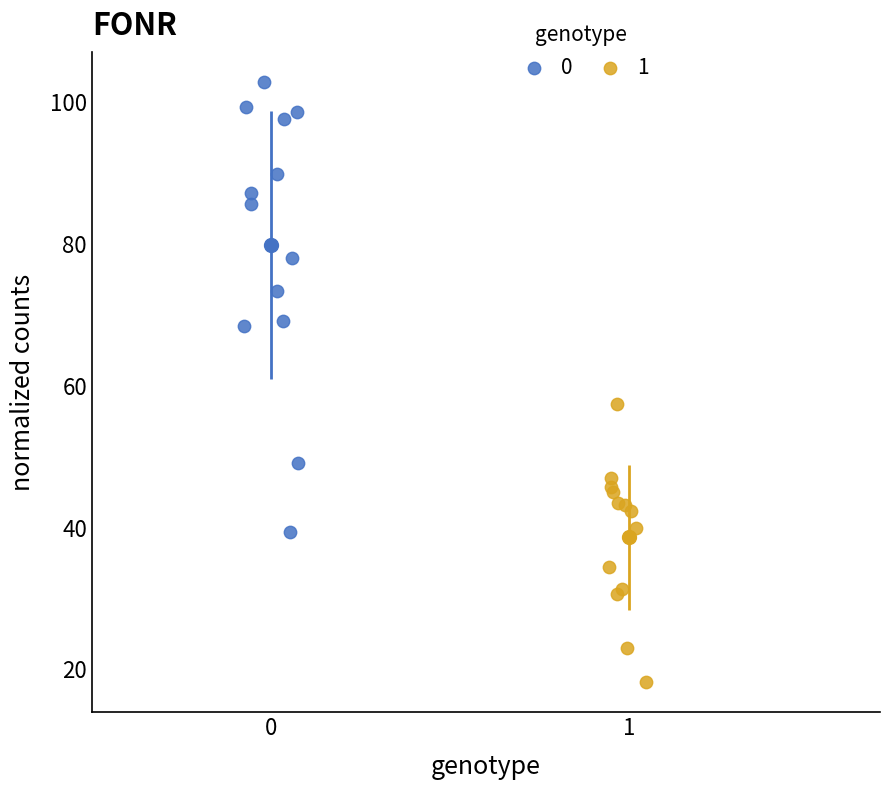

What are all the series names shown in the legend?

0, 1